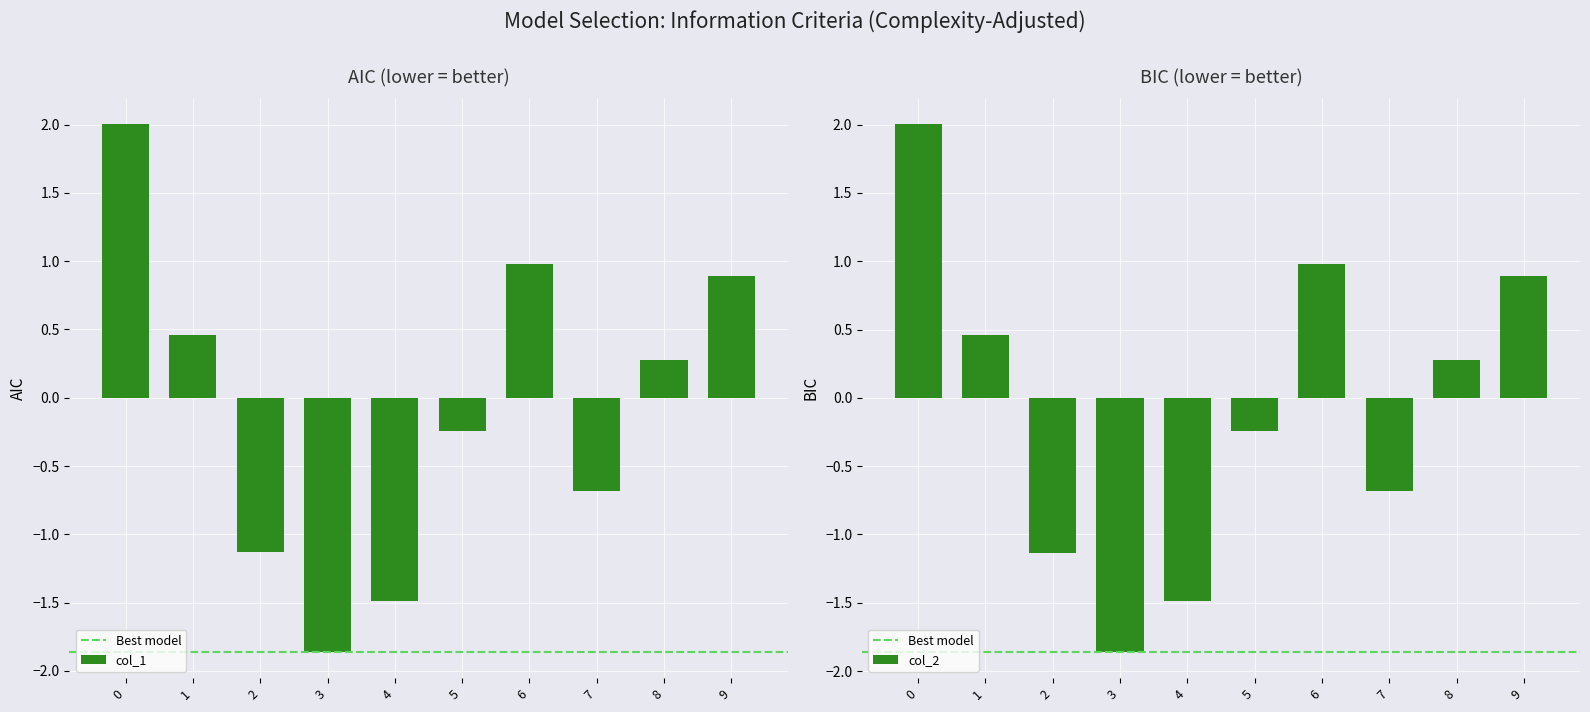

Reading right to left, list all the values displayed in this chart.

col_1: 9=0.9	8=0.3	7=-0.7	6=1.0	5=-0.2	4=-1.5	3=-1.9	2=-1.1	1=0.5	0=2.0
col_2: 9=0.9	8=0.3	7=-0.7	6=1.0	5=-0.2	4=-1.5	3=-1.9	2=-1.1	1=0.5	0=2.0